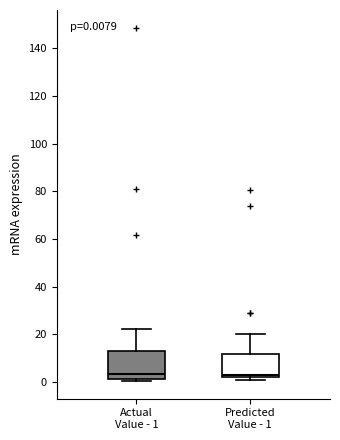

Which box is the tallest, from its lower edge to its upper edge?

Actual Value - 1